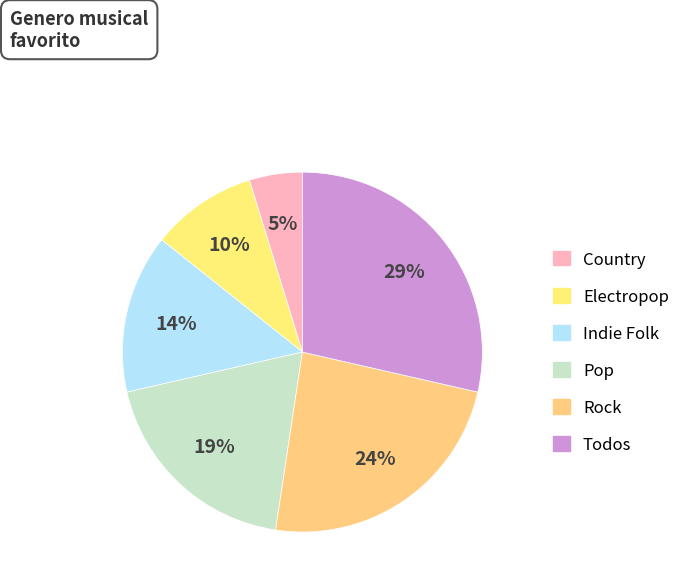

What is the ratio of the value at Indie Folk to the value at Todos?

0.5